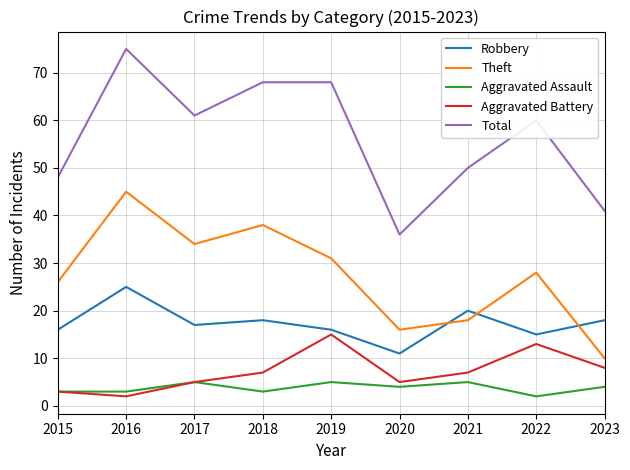

Read the Aggravated Assault value at 2023.

4